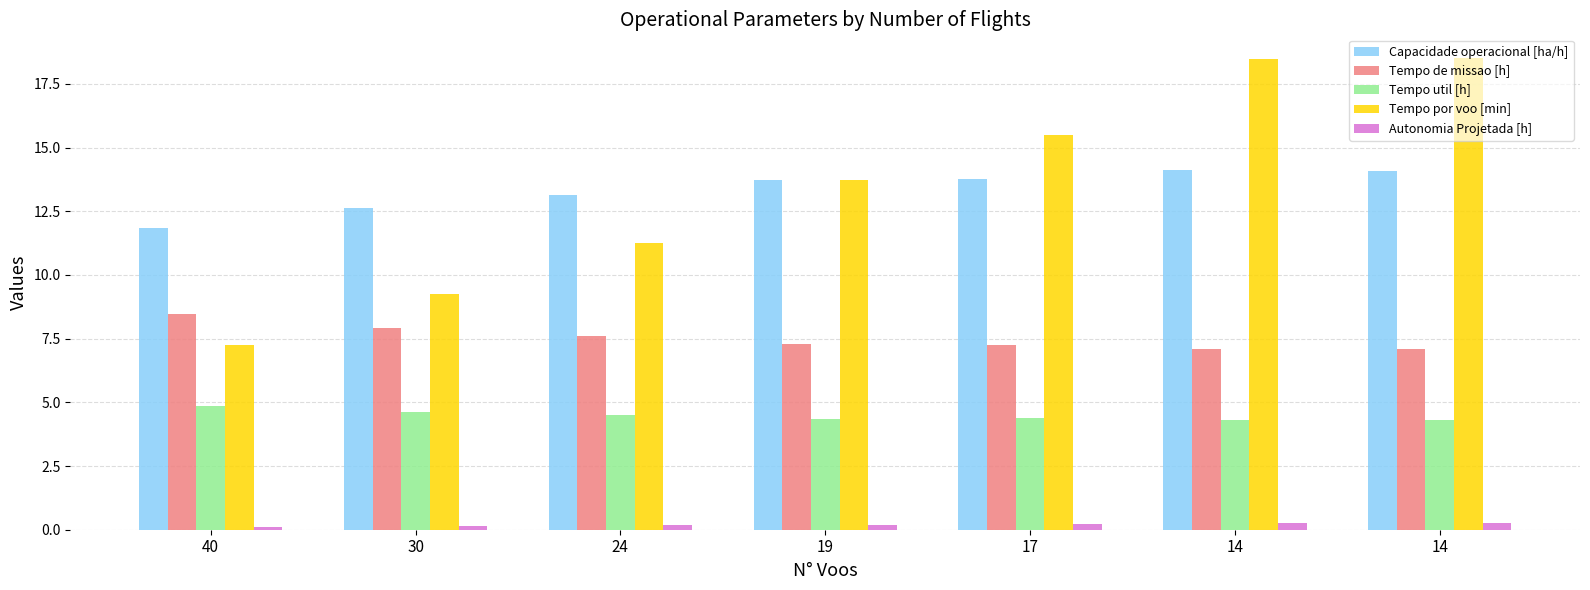

How many Tempo util [h] values are between 4 and 5?

7